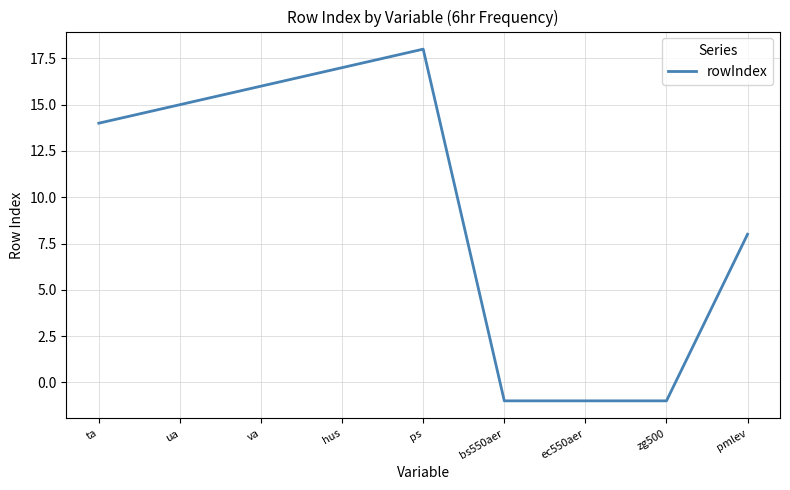

Is it true that the value at ps is 18?

True